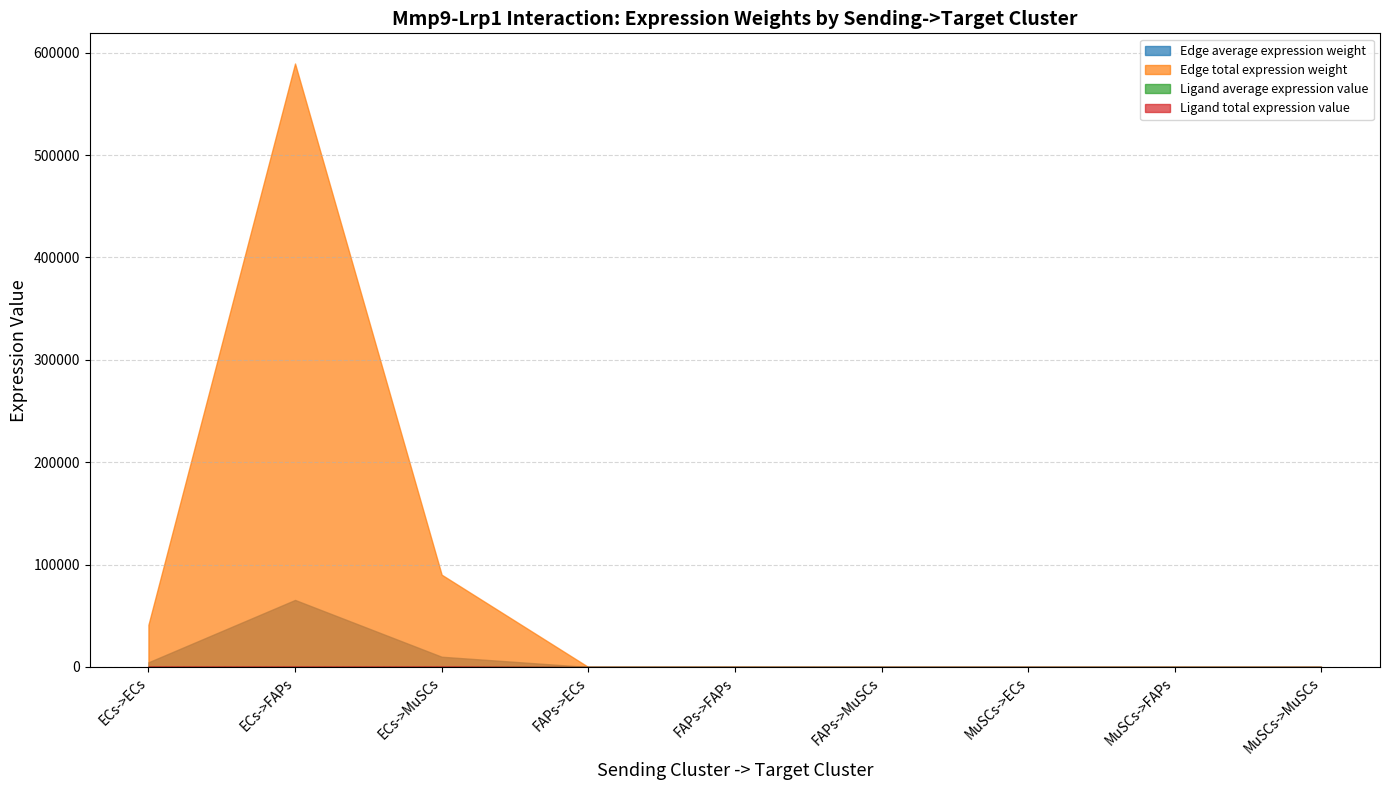

True or false: Edge total expression weight and Ligand total expression value cross at least once.

False